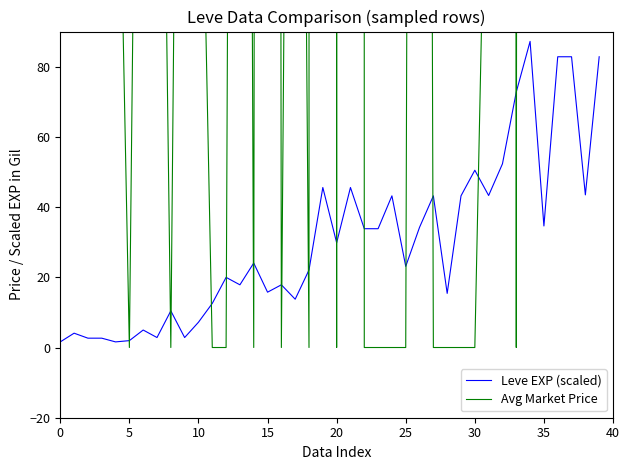

Reading right to left, list all the values displayed in this chart.

Leve EXP (scaled): 82.8	43.5	82.8	82.8	34.6	87.2	72.8	52.3	43.3	50.5	43.2	15.4	43.2	34.2	23.1	43.2	33.8	33.8	45.6	29.8	45.6	22.1	13.8	17.9	15.8	24.1	17.9	20.0	12.6	7.2	2.8	10.4	2.8	5.0	2.0	1.6	2.7	2.7	4.1	1.6
Avg Market Price: 556.0	2724.7	841.7	6149.8	271.3	5000.0	0.0	5000.0	188.5	0.0	0.0	0.0	0.0	1211.1	0.0	0.0	0.0	0.0	45000.0	0.0	45000.0	0.0	499.5	0.0	2895.6	0.0	907.7	0.0	0.0	195.0	432.3	0.0	300.2	366.7	0.0	199.5	400.0	585.0	22222.0	250.0